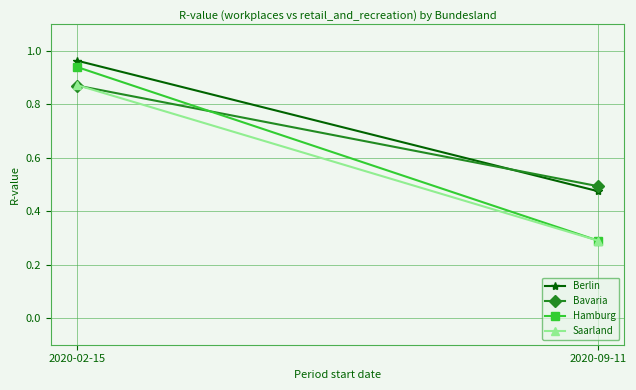

Which has a higher value, 2020-09-11 or 2020-02-15?

2020-02-15